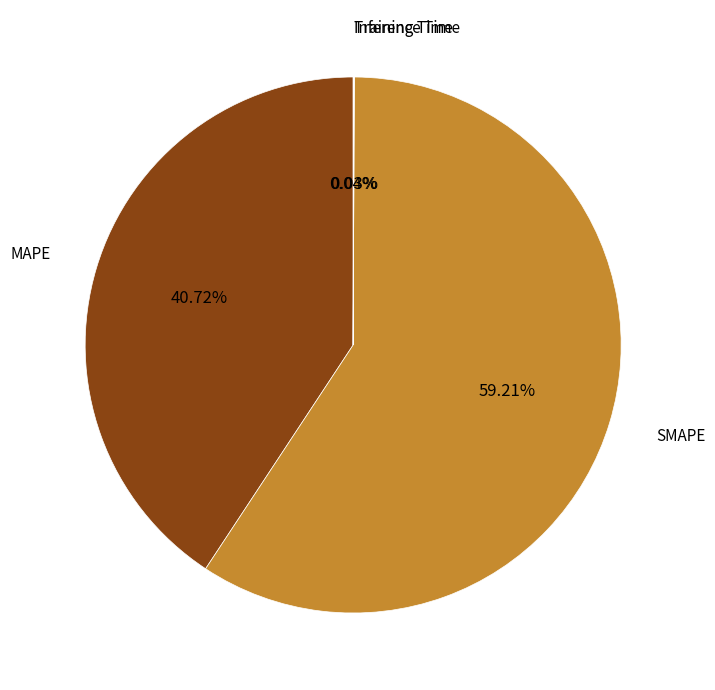

Is there any slice that represents more than half of the pie?

Yes